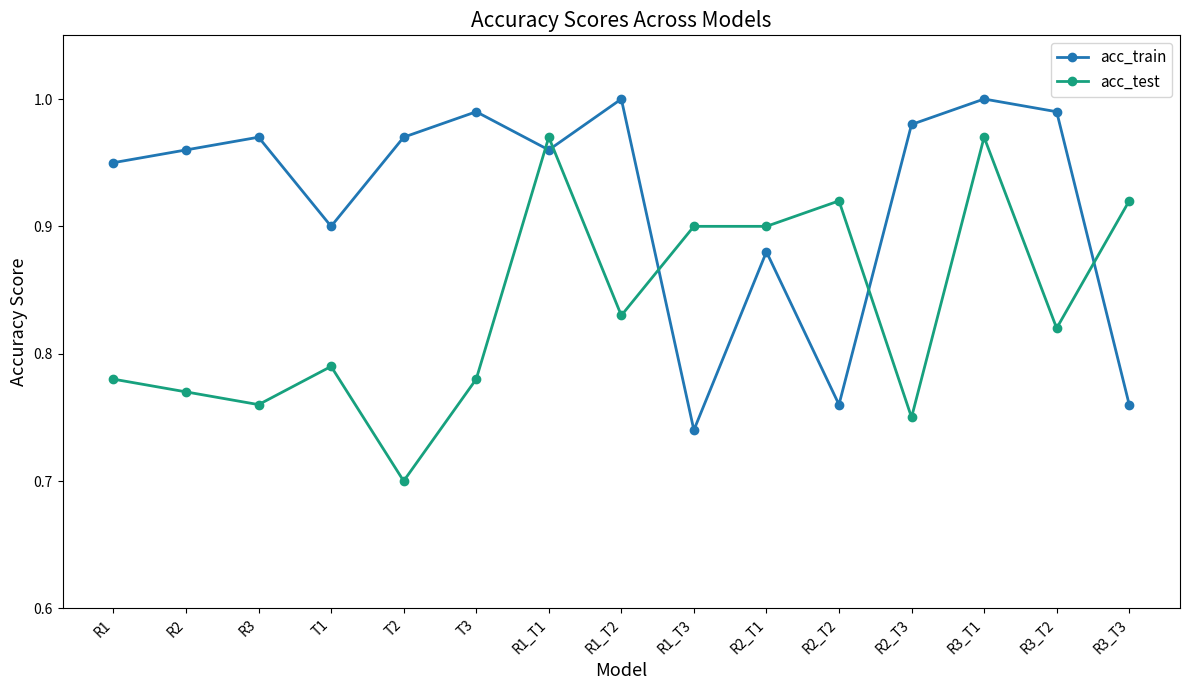

Which series ends up on top after the final intersection of acc_train and acc_test?

acc_test